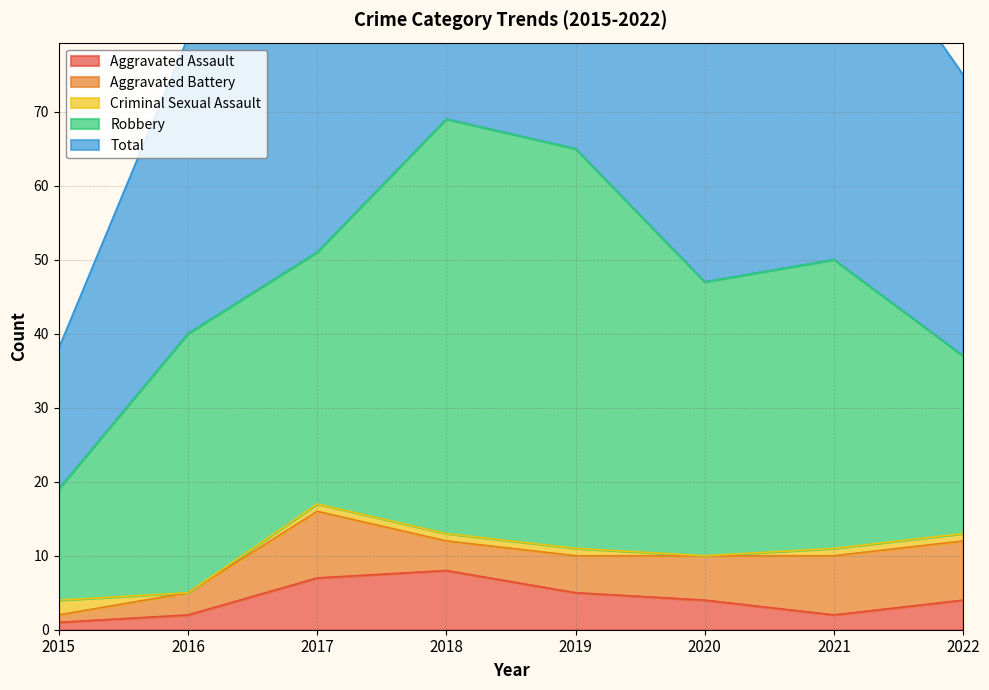

What is the value of the Total point at the 2nd from the left?

40